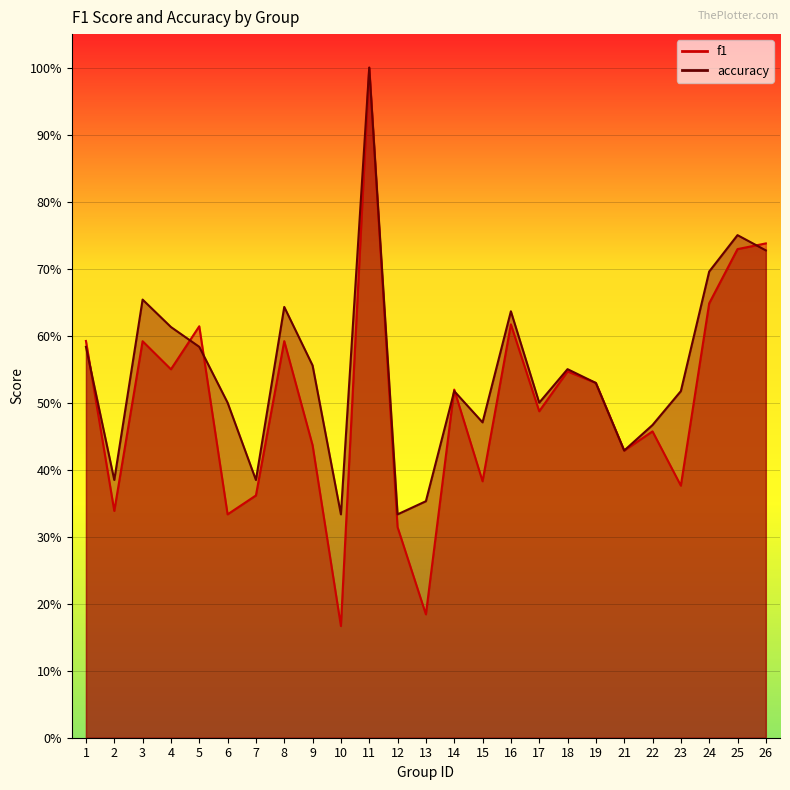

At which category is the sum across all series the highest?

11